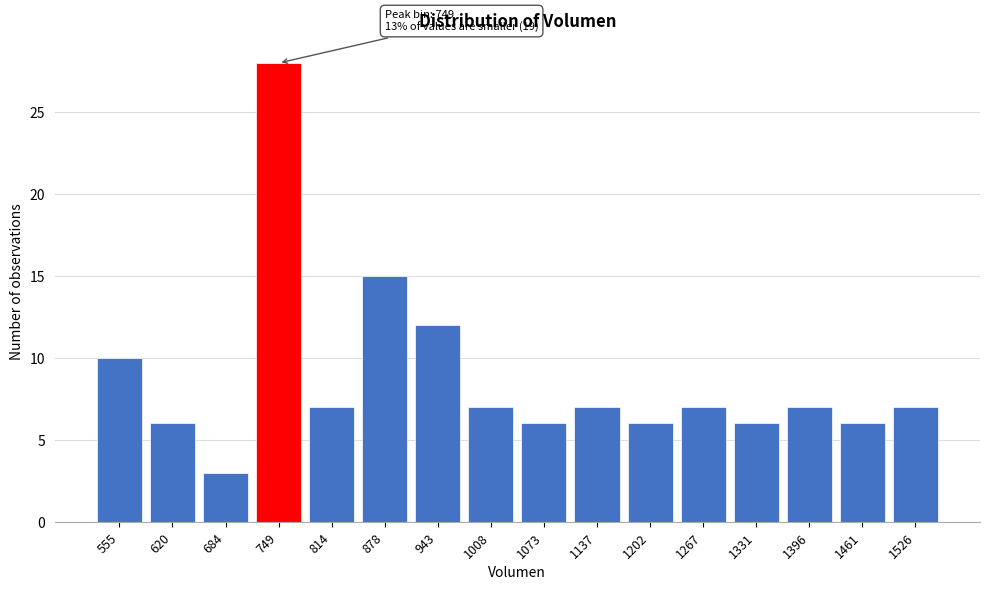

Reading left to right, transcribe all the data shown in this chart.

555=10	620=6	684=3	749=28	814=7	878=15	943=12	1008=7	1073=6	1137=7	1202=6	1267=7	1331=6	1396=7	1461=6	1526=7